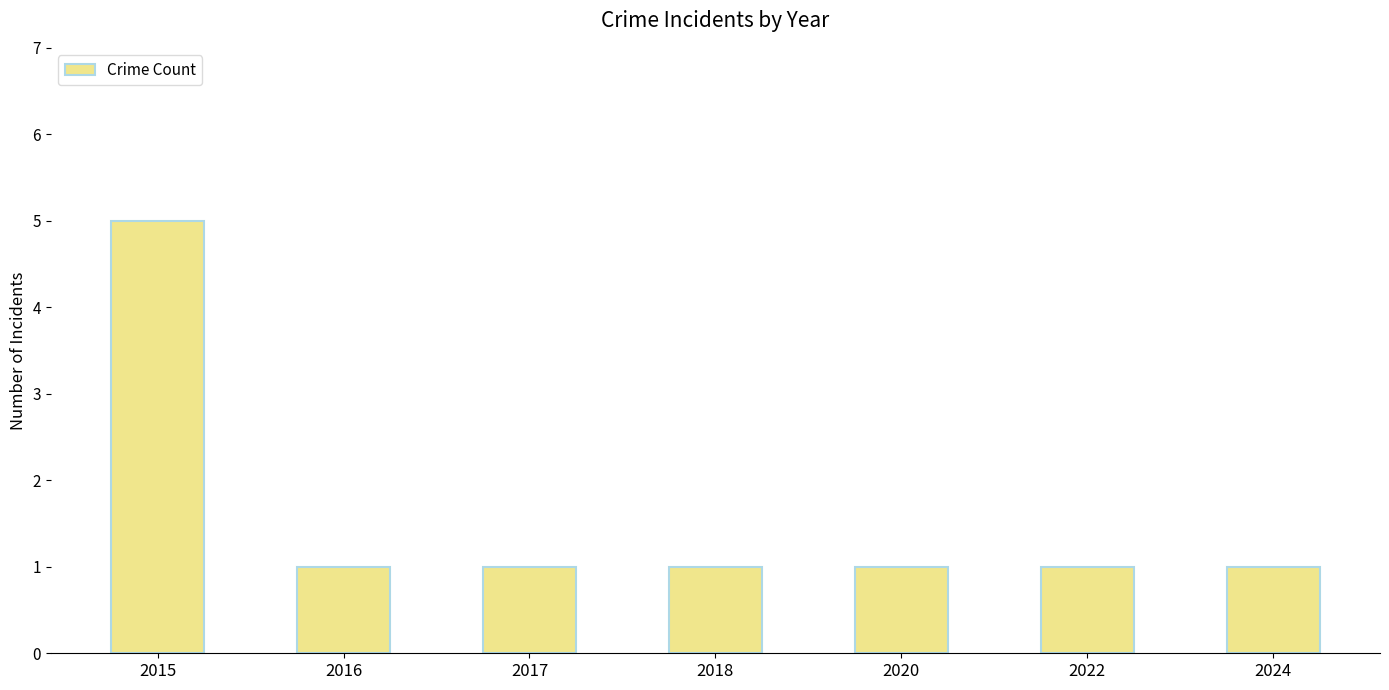

What is the average value?

2